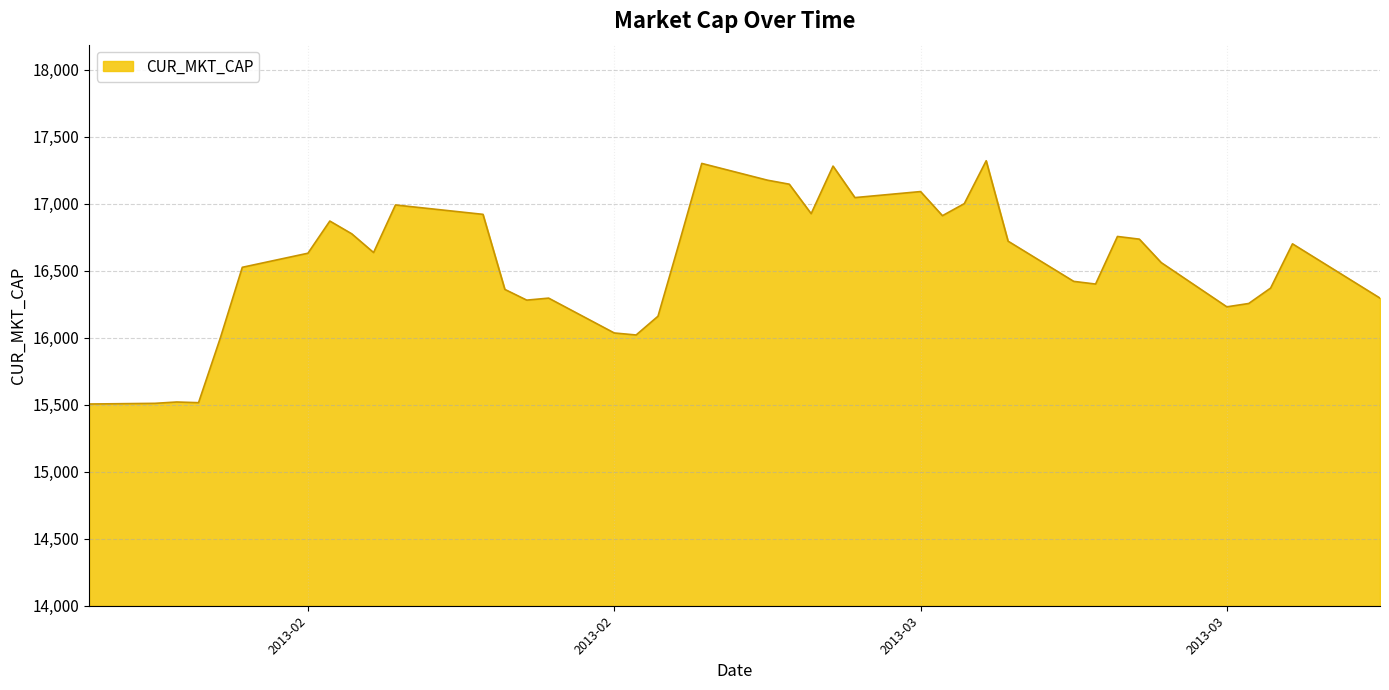

What is the difference between the maximum and minimum values?

1815.0